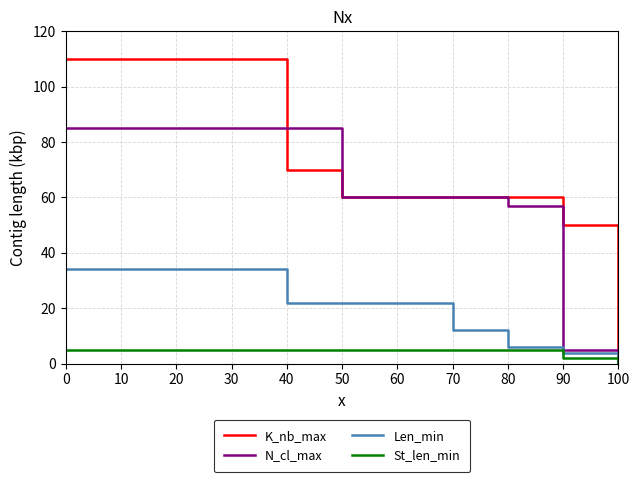

What is the difference between the highest and lowest values at 50?

55.0